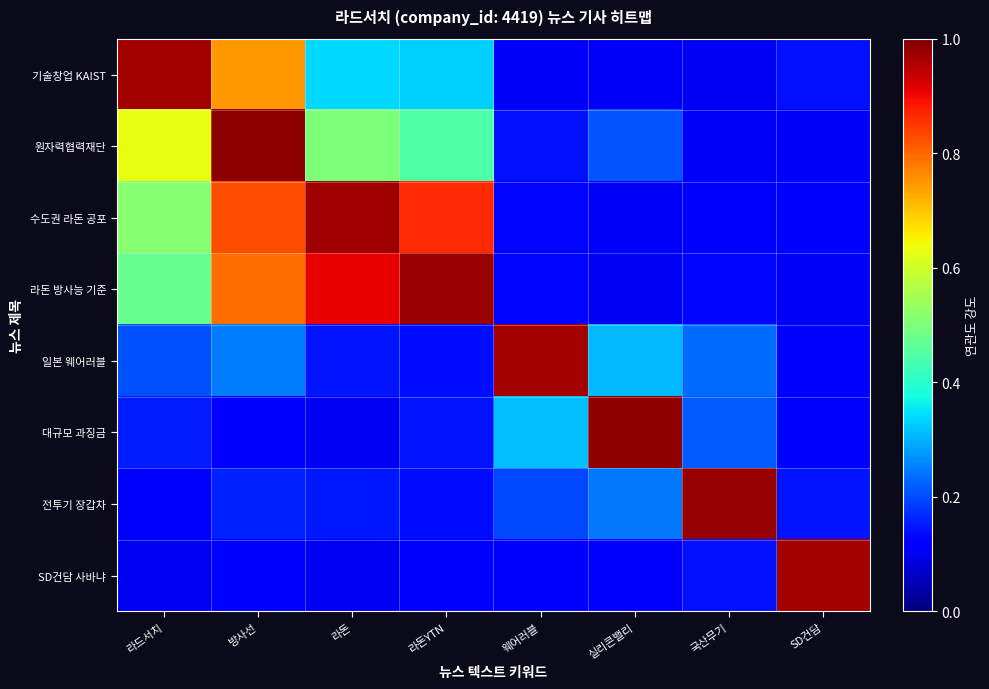

What is the difference between the highest and lowest values at 라돈YTN?

0.9